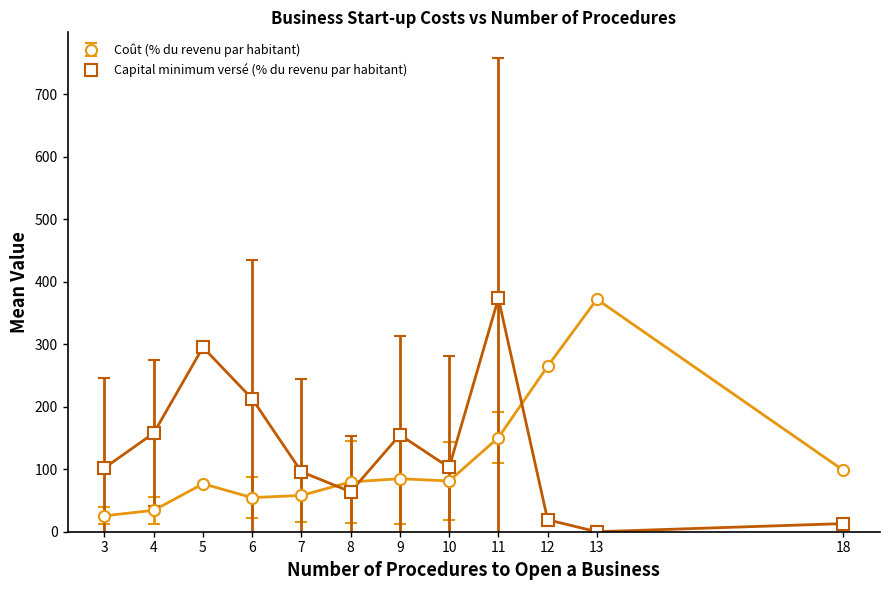

Which category has the lowest value in the Capital minimum versé (% du revenu par habitant) series?

13